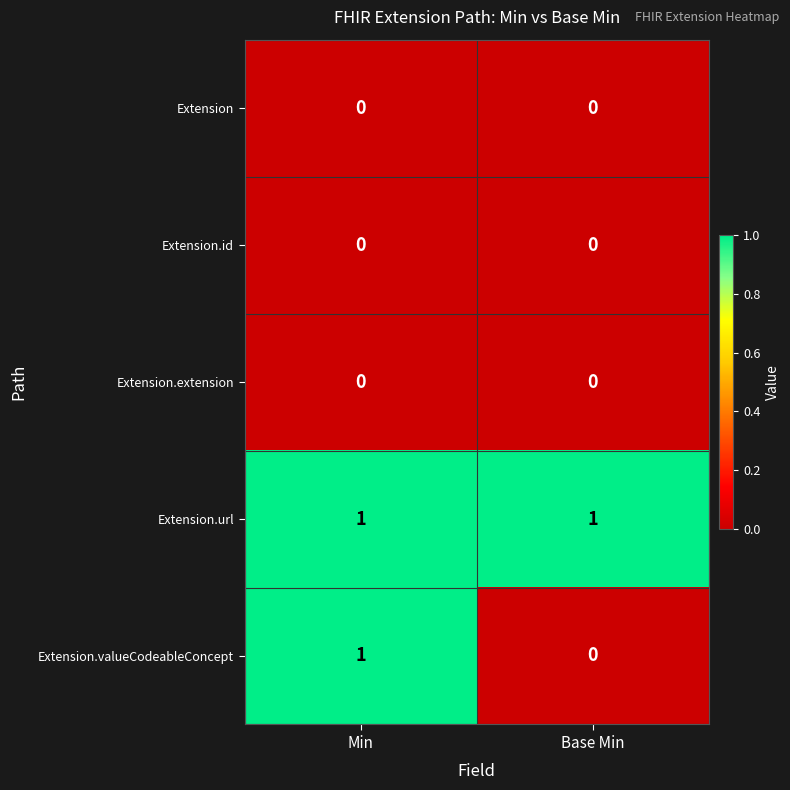

What is the total value across all series at Base Min?

1